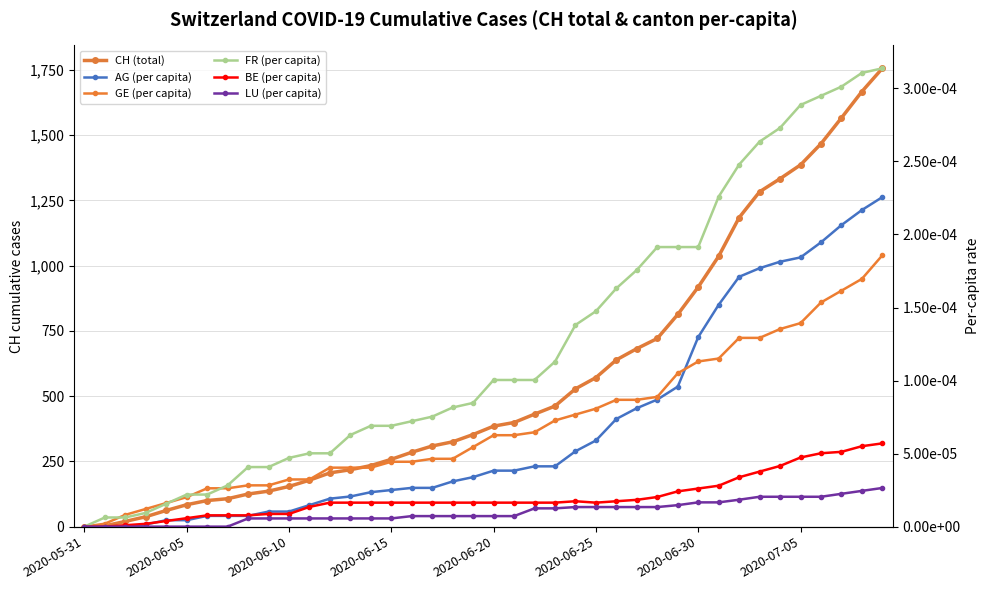

Does the chart have visible grid lines?

Yes